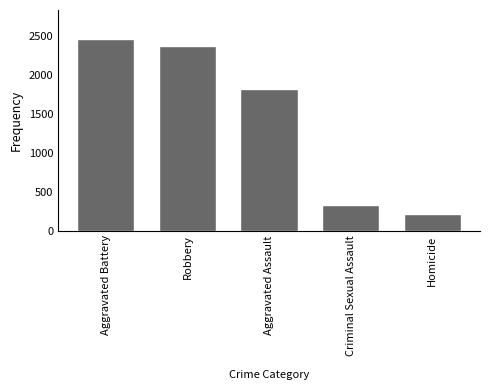

What is the approximate value at Robbery, to the nearest 100?

2400